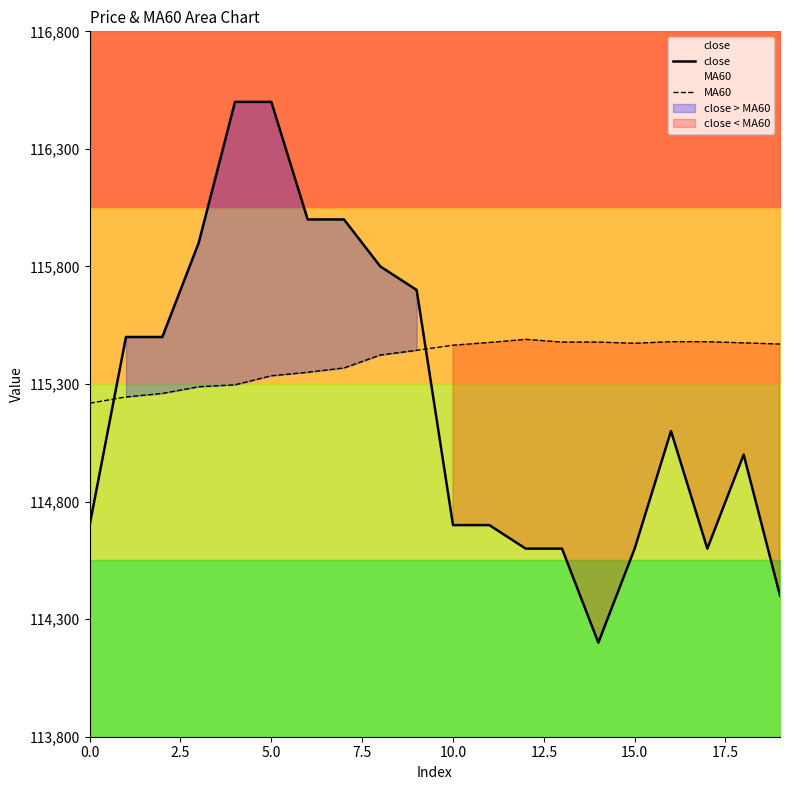

What is the maximum value shown in the chart?

116500.0